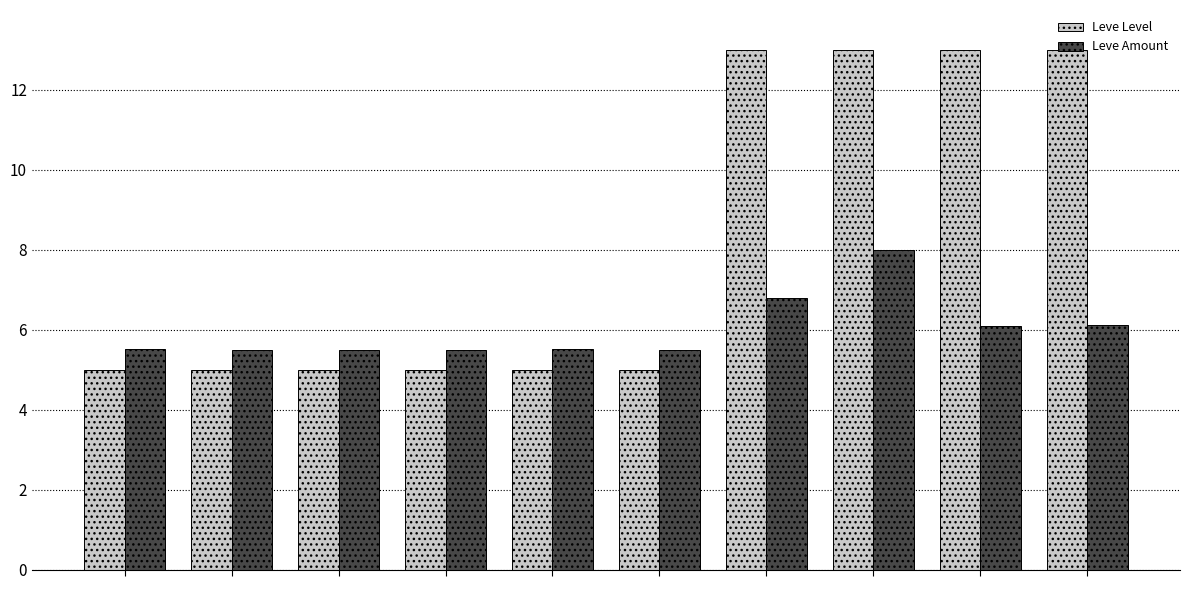

Reading right to left, transcribe all the data shown in this chart.

Leve Level: 13.0	13.0	13.0	13.0	5.0	5.0	5.0	5.0	5.0	5.0
Leve Amount: 6.1	6.1	8.0	6.8	5.5	5.5	5.5	5.5	5.5	5.5